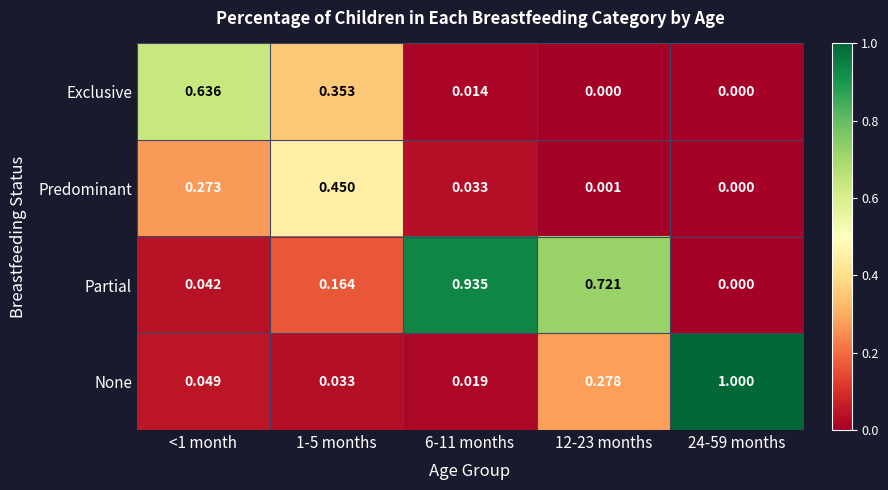

Which series has the widest spread of values?

None